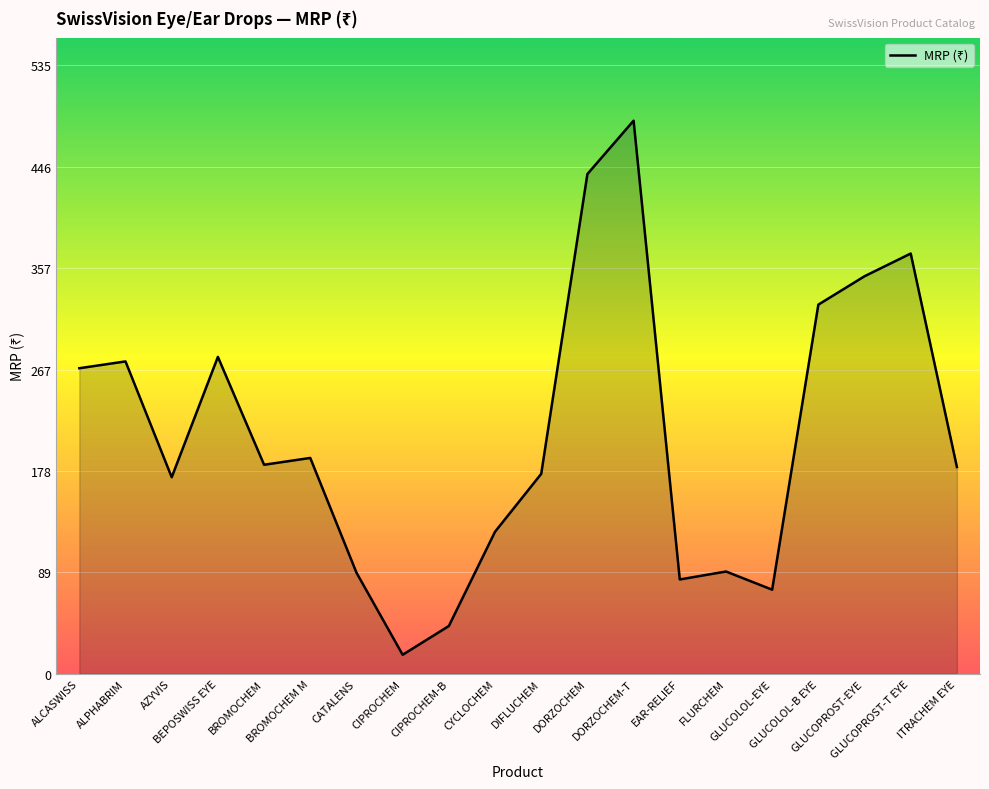

Approximately how many times larger is the value at GLUCOLOL-B EYE compared to GLUCOLOL-EYE?

4.4